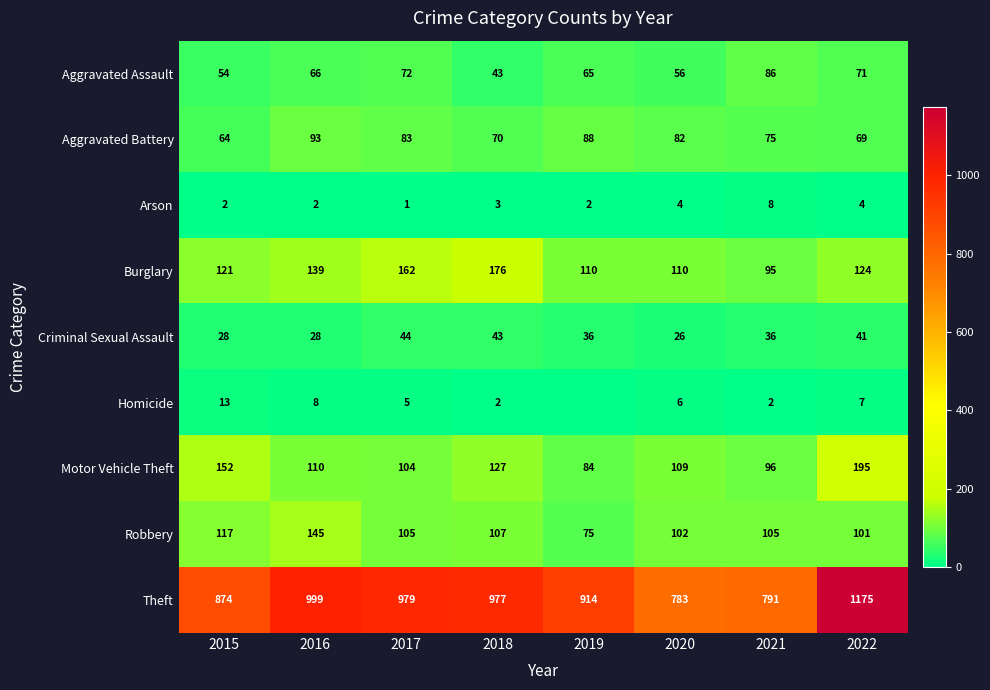

Which category has the lowest value in the Aggravated Assault series?

2018